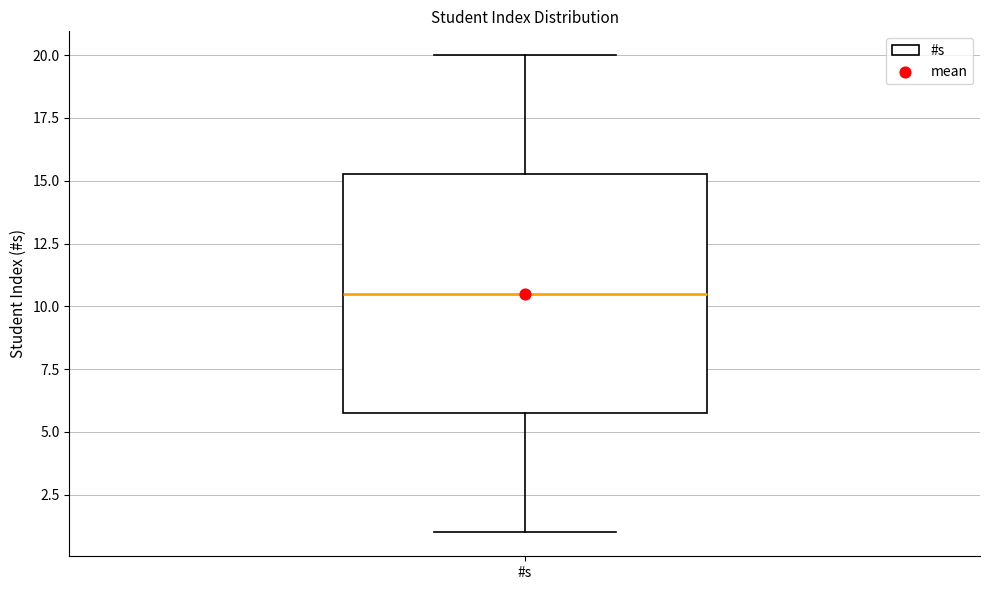

Transcribe this box plot: give where the median line is, the range the box spans, and where the two whiskers end, as read against the y-axis. The values are not printed on the chart, so give them approximately, as read against the axis.

median 10.5, box 6.0 to 15.5, whiskers 1.0 to 20.0